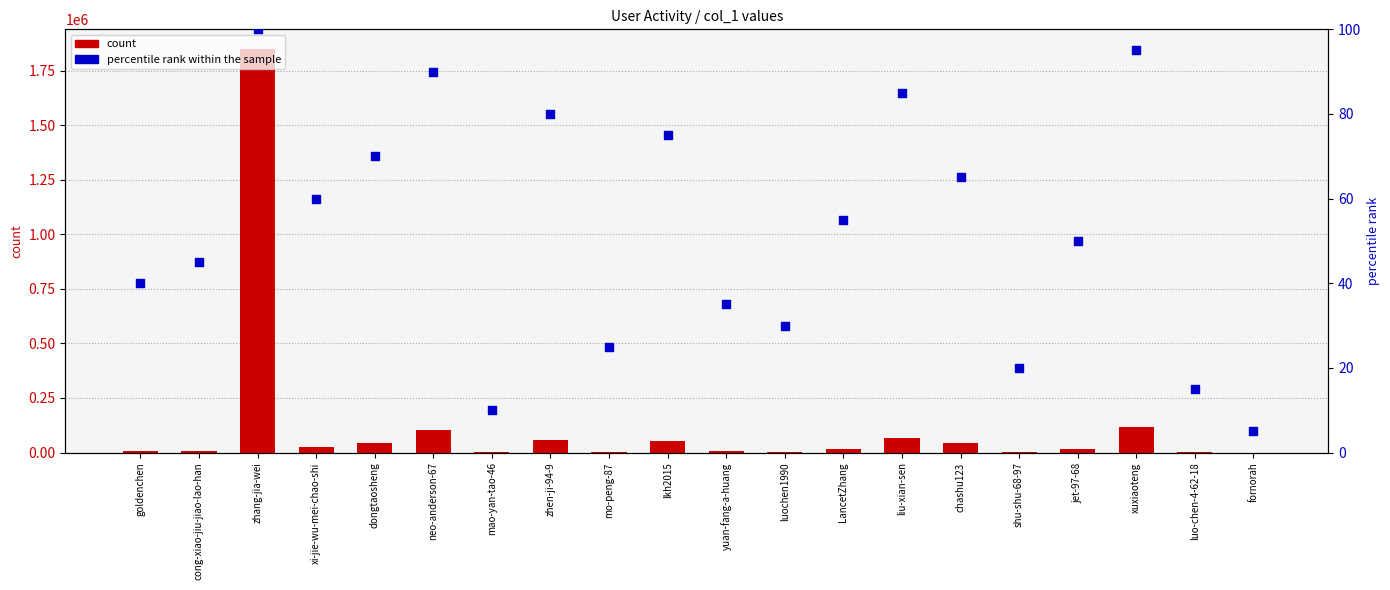

Which series reaches the minimum Y coordinate?

percentile rank within the sample